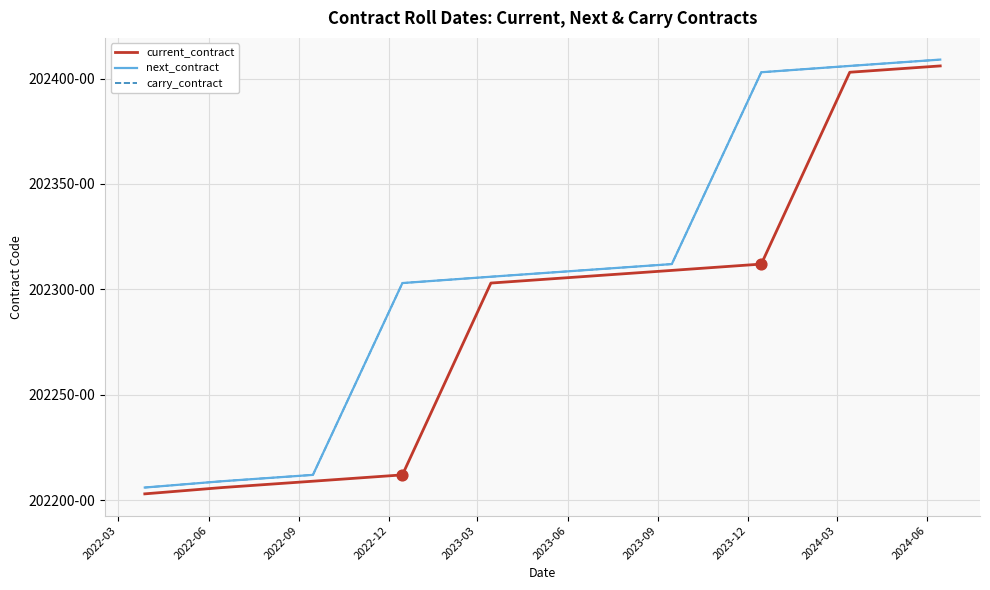

Is this an area chart (filled region under the line)?

No